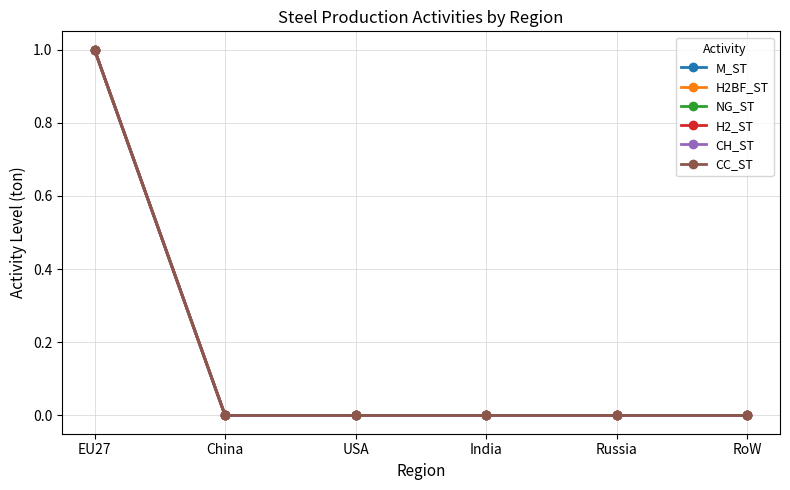

What is the maximum value shown in the chart?

1